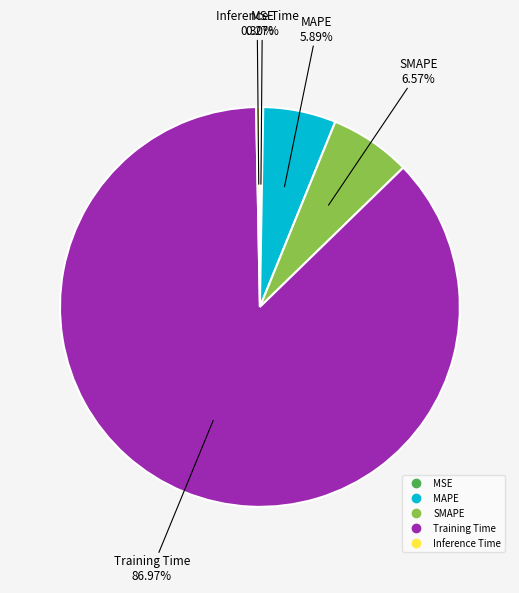

Which slice is the largest?

Training Time